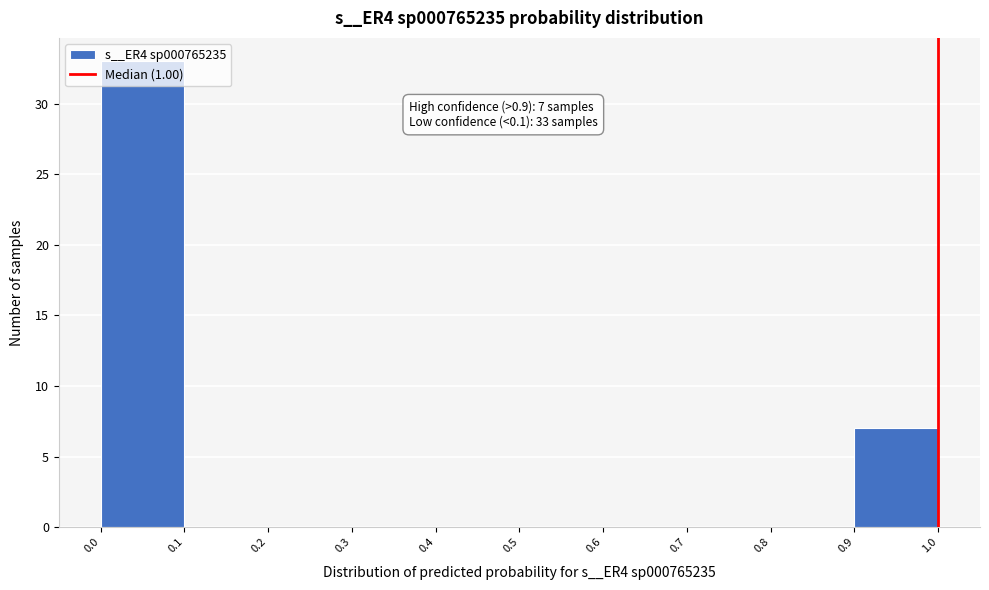

Over which range of the x-axis is the bar tallest?

0.0 to 0.1